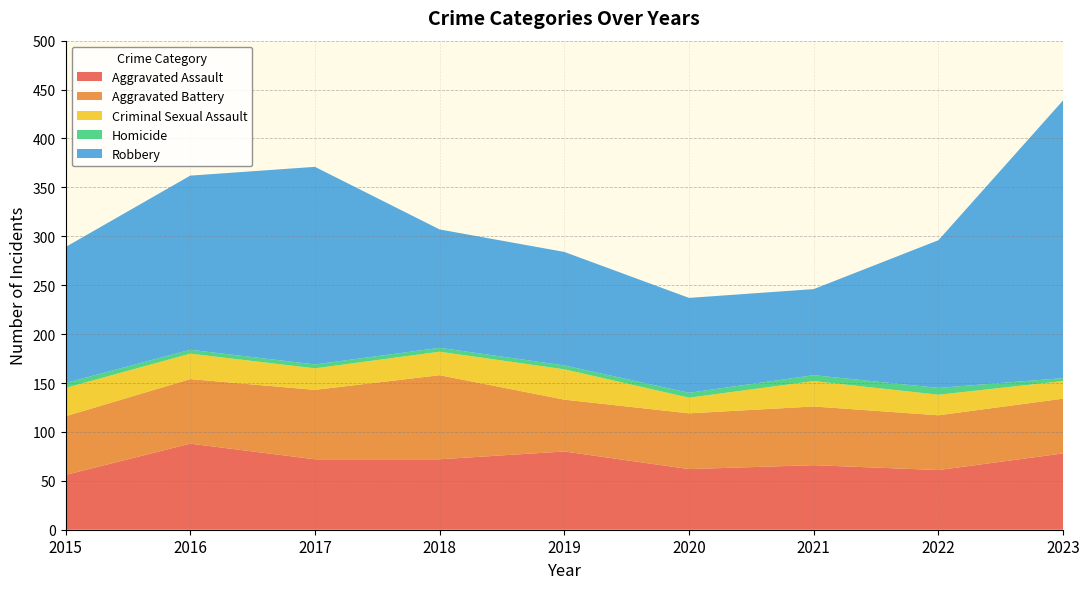

Reading left to right, what are all the values shown in this chart?

Aggravated Assault: 2015=56	2016=88	2017=72	2018=72	2019=80	2020=62	2021=66	2022=61	2023=78
Aggravated Battery: 2015=60	2016=66	2017=71	2018=86	2019=53	2020=57	2021=60	2022=56	2023=56
Criminal Sexual Assault: 2015=29	2016=26	2017=22	2018=24	2019=31	2020=16	2021=26	2022=21	2023=18
Homicide: 2015=5	2016=4	2017=4	2018=4	2019=4	2020=5	2021=6	2022=7	2023=3
Robbery: 2015=139	2016=178	2017=202	2018=121	2019=116	2020=97	2021=88	2022=151	2023=284